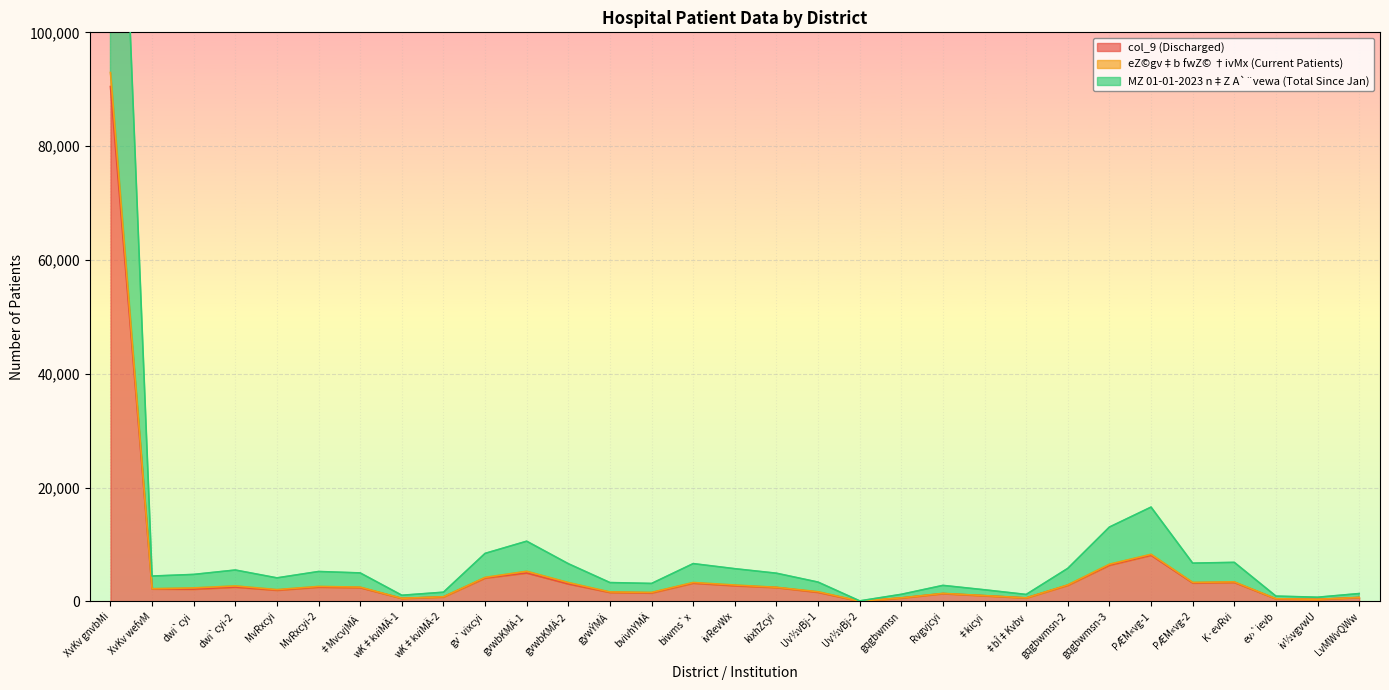

At which label does MZ 01-01-2023 n‡Z A`¨vewa (Total Since Jan) first exceed 2360?

XvKv gnvbMi